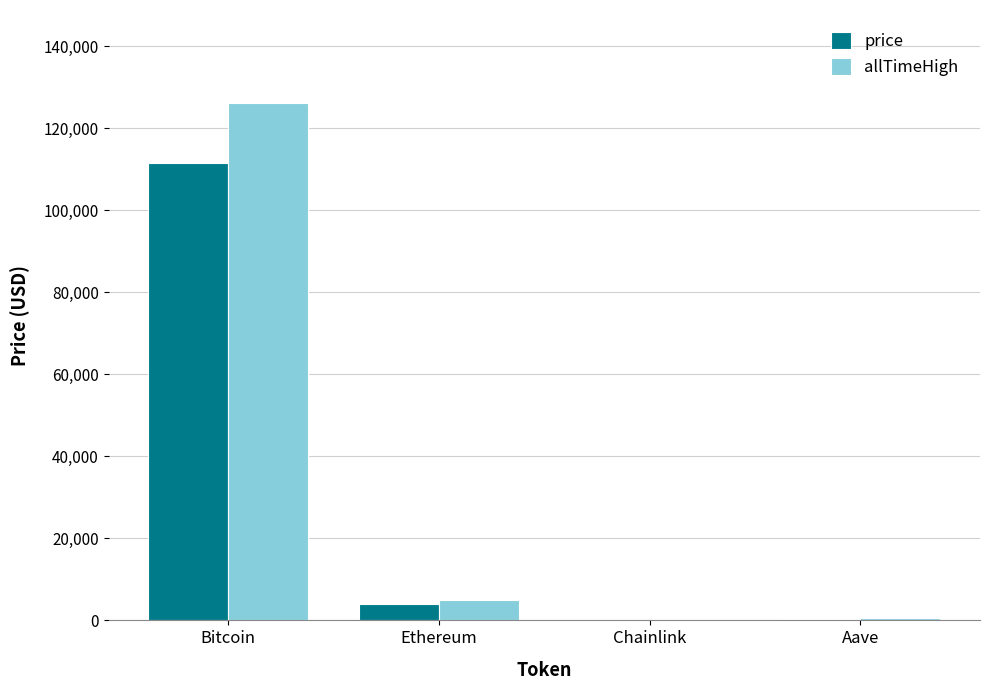

How many data points in price are above 3966?

2